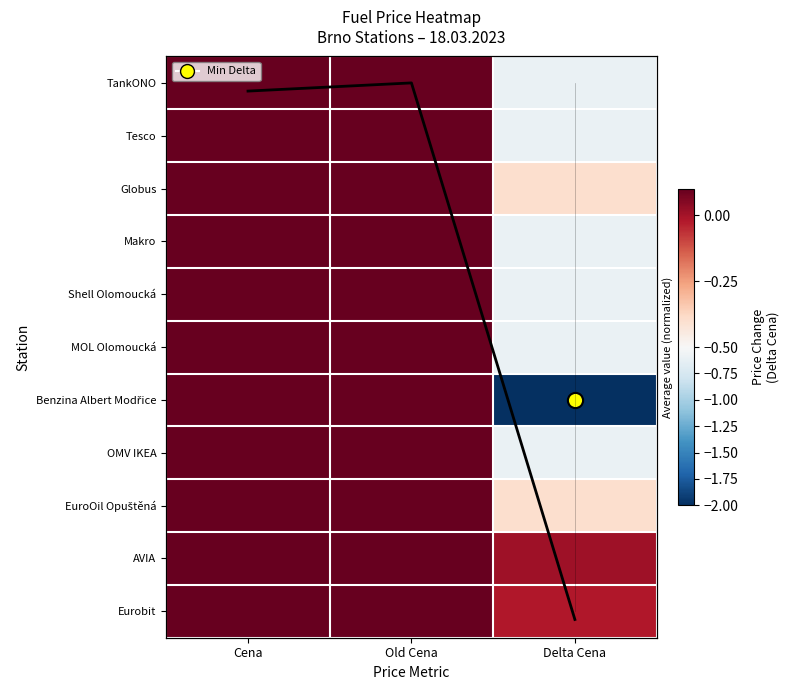

Between Cena and Old Cena, which is larger?

Old Cena